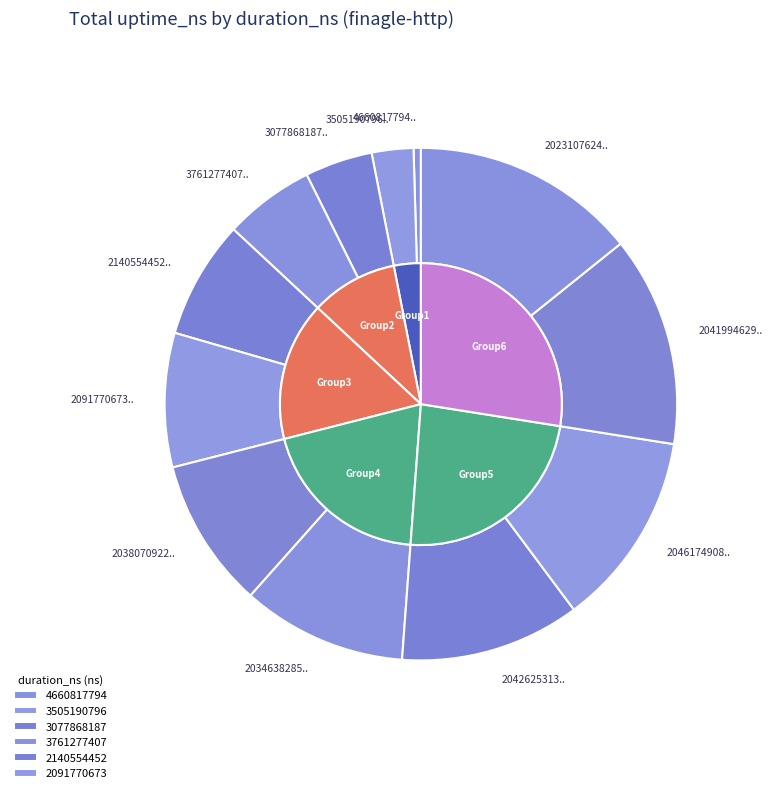

Which slice is the largest?

2023107624